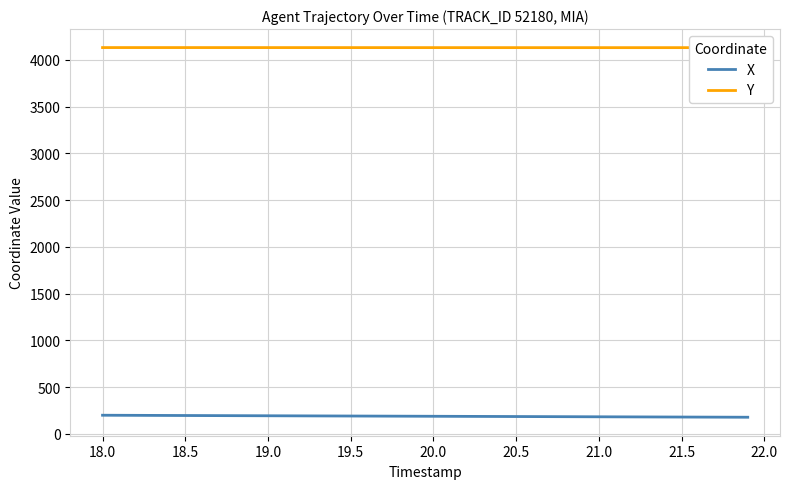

What is the lowest value of the X series?

176.6